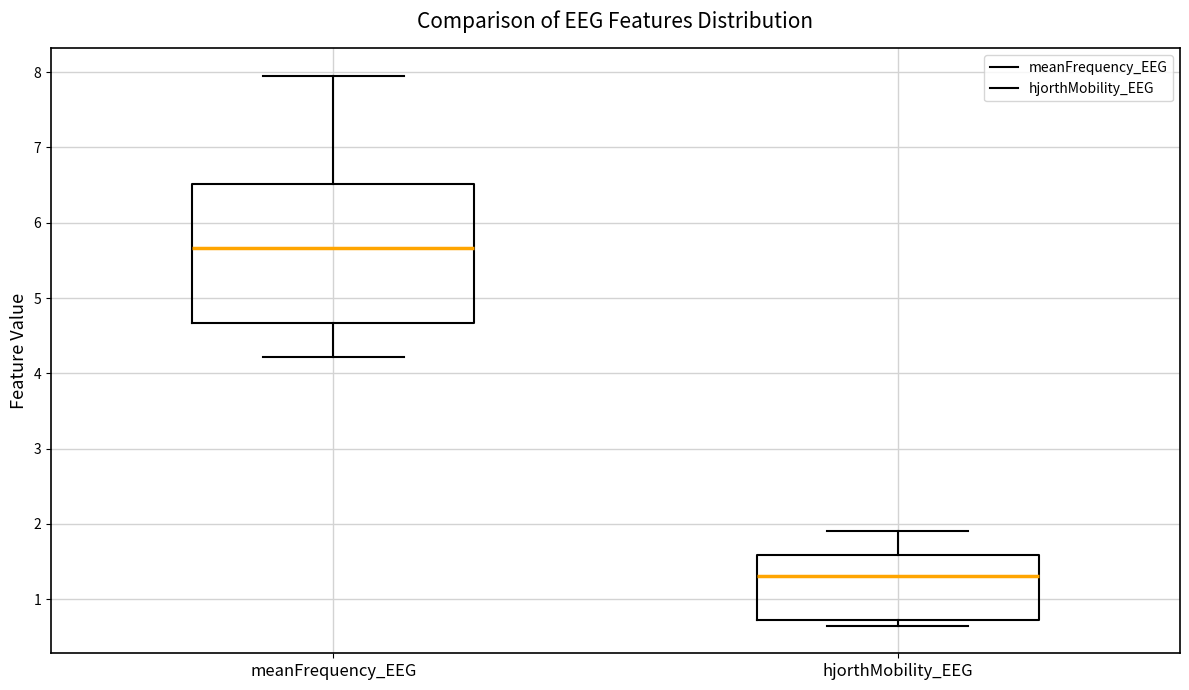

Reading left to right, read every box against the y-axis: the position of its median line, the range the box covers, and the ends of its whiskers. The values are not printed on the chart, so give them approximately, as read against the axis.

meanFrequency_EEG: median 5.7, box 4.7 to 6.5, whiskers 4.2 to 7.9
hjorthMobility_EEG: median 1.3, box 0.7 to 1.6, whiskers 0.6 to 1.9